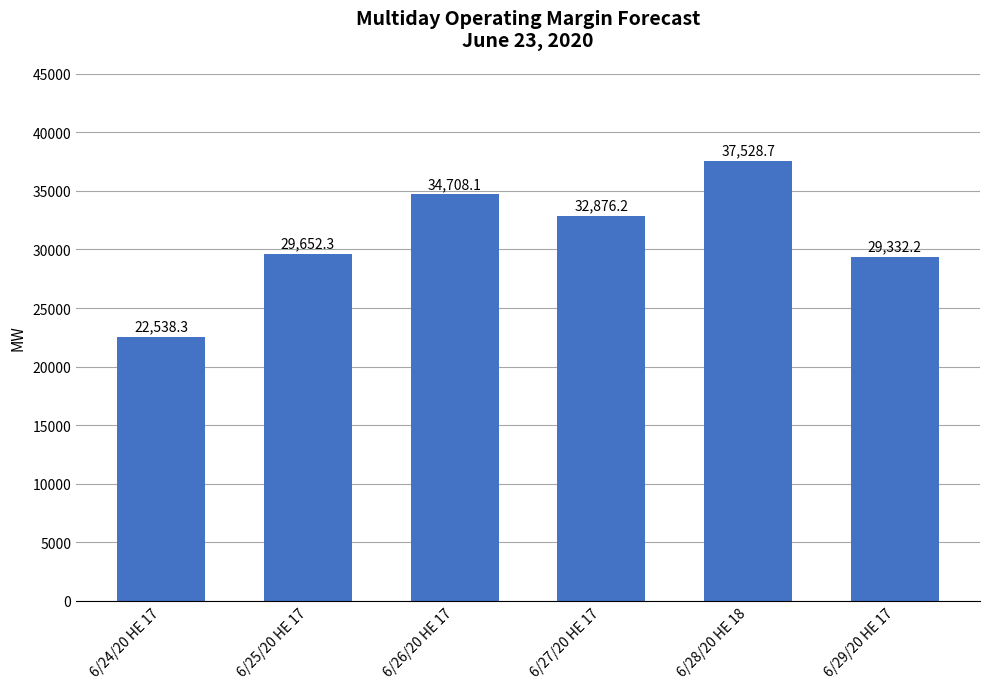

What is the change in value from 6/25/20 HE 17 to 6/26/20 HE 17?

+5055.8